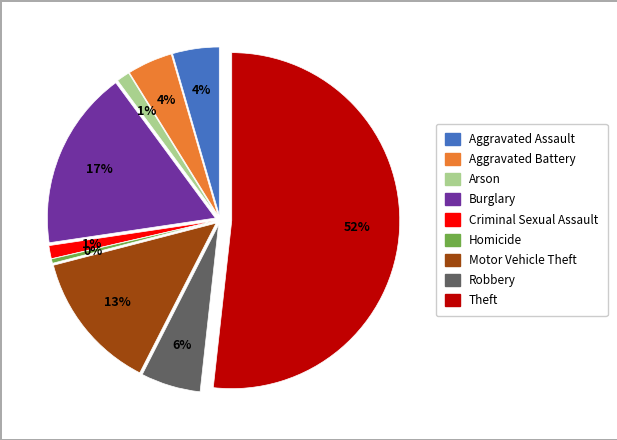

Which slice represents more than half of the pie?

Theft